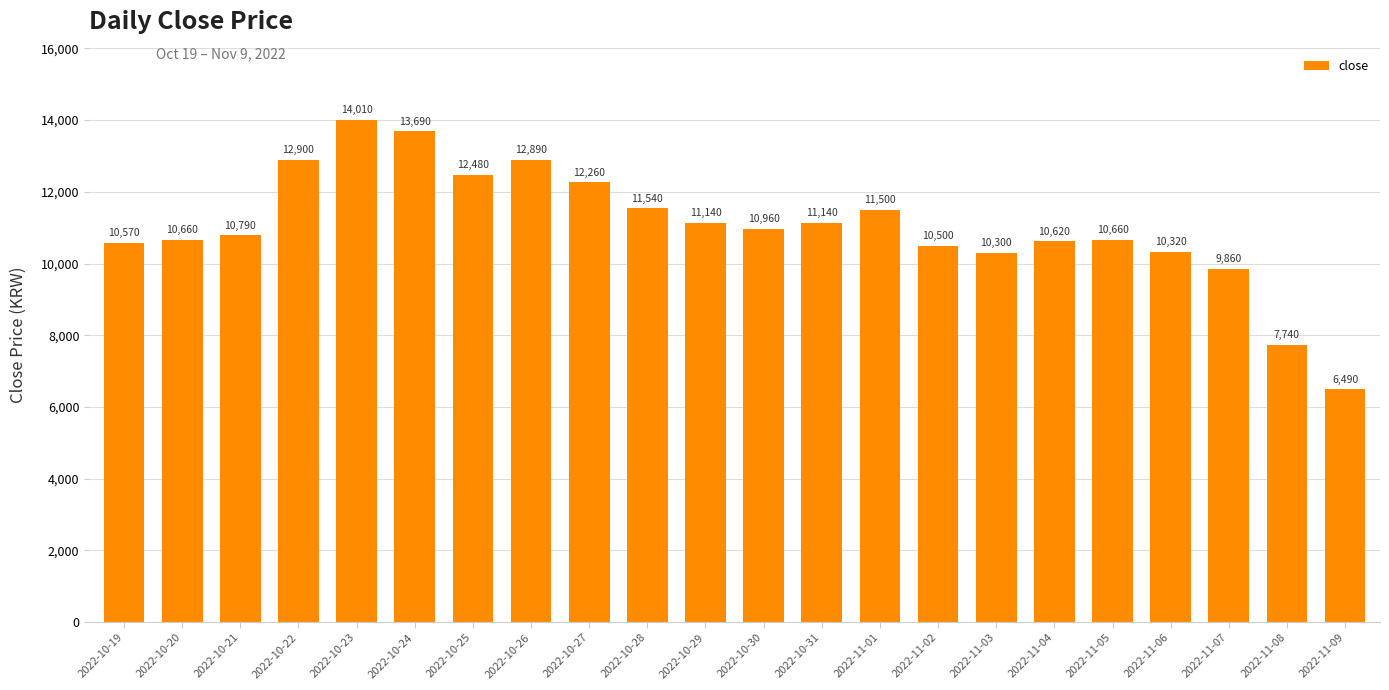

What value does the data have at 2022-11-06, to the nearest 100?

10300